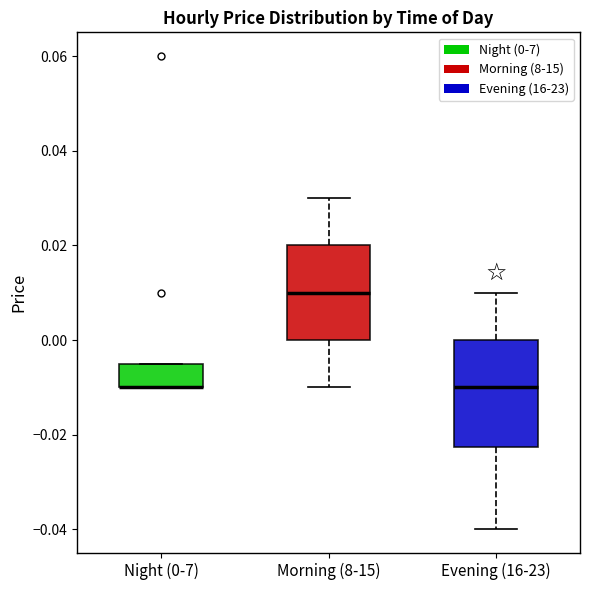

Where is the lower edge of the box for Night (0-7) on the y-axis? The values are not printed on the chart, so give them approximately, as read against the axis.

-0.010